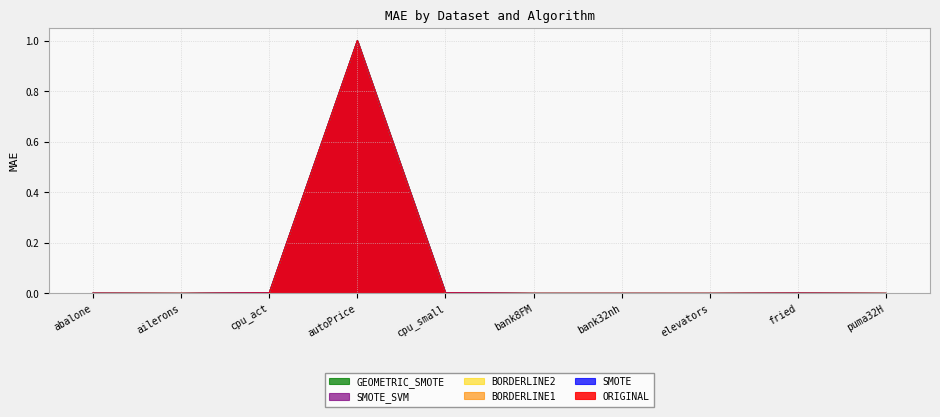

Rank the series at fried from lowest to highest value.

BORDERLINE2, BORDERLINE1, SMOTE_SVM, ORIGINAL, GEOMETRIC_SMOTE, SMOTE